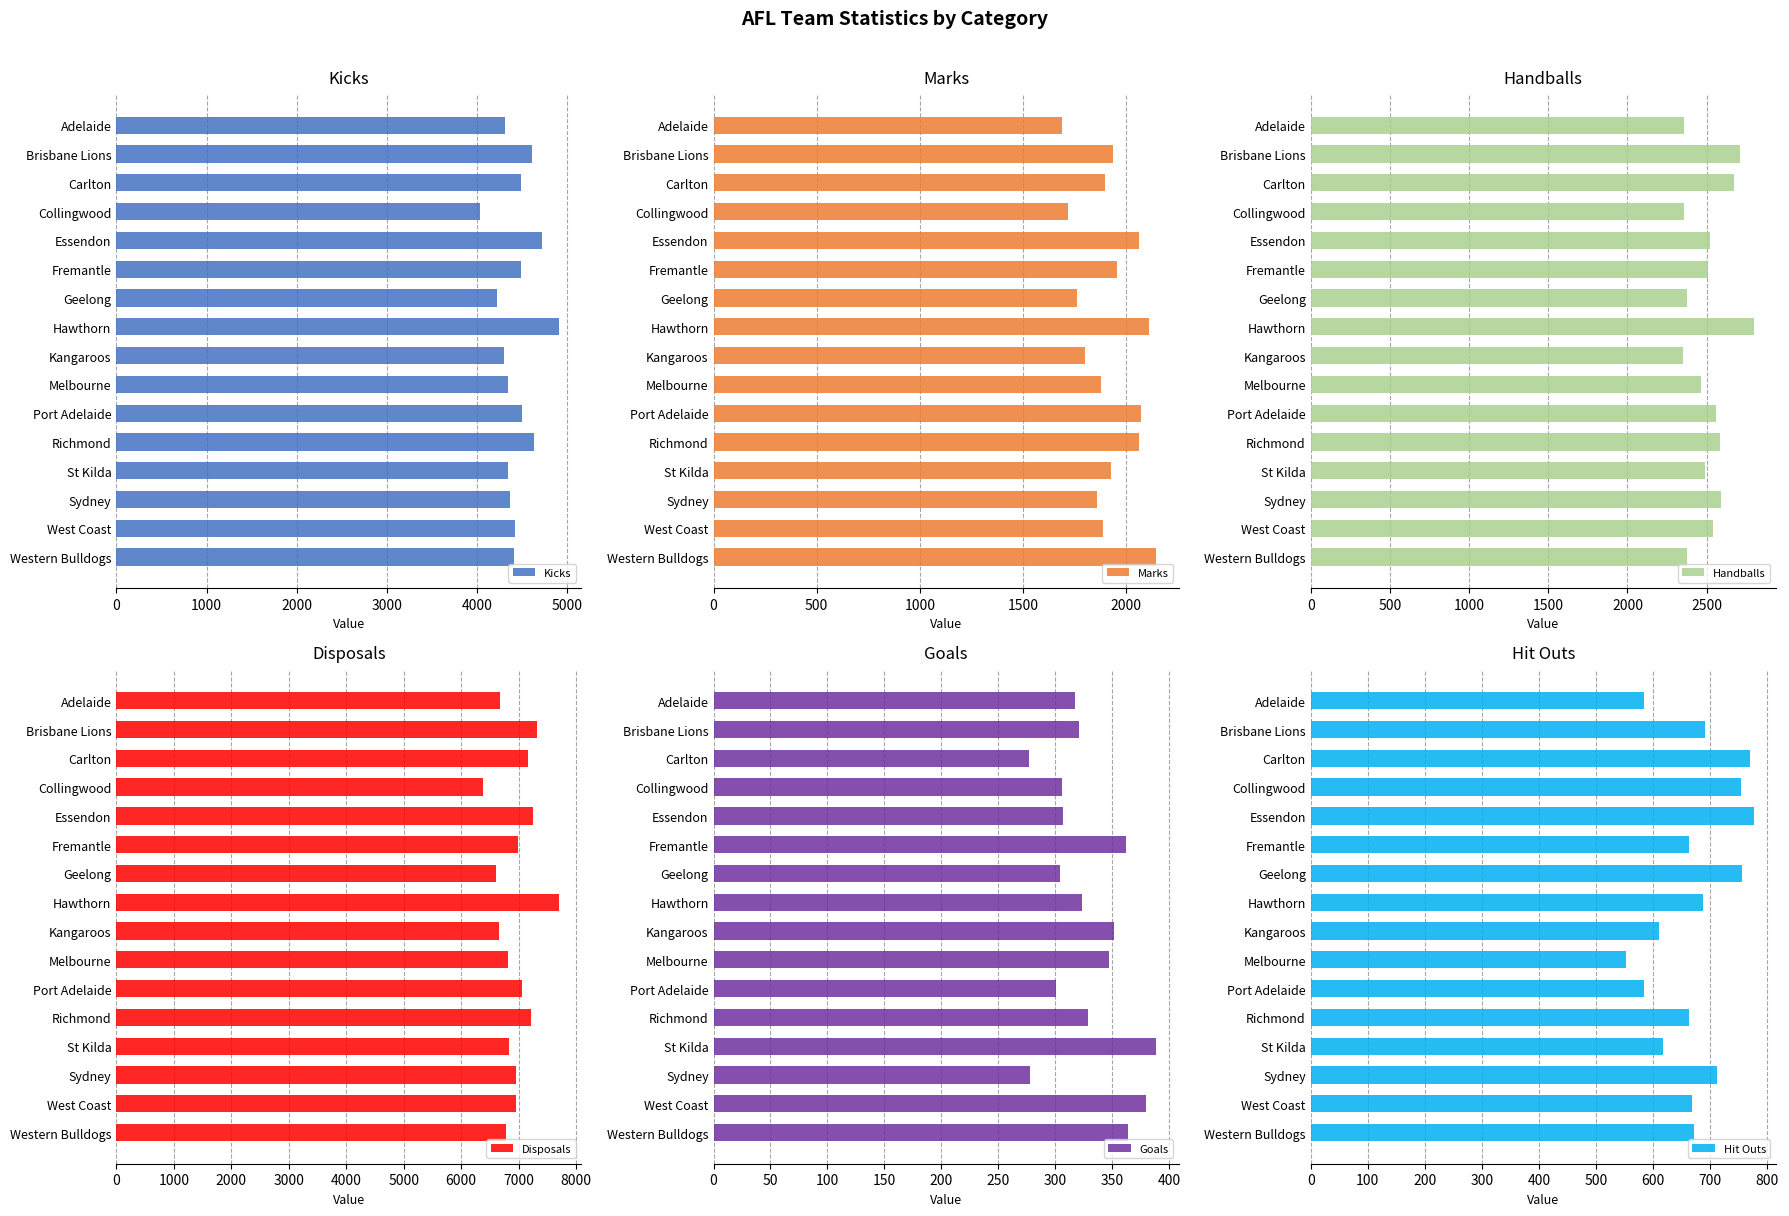

What is the average value of the Marks series?

1923